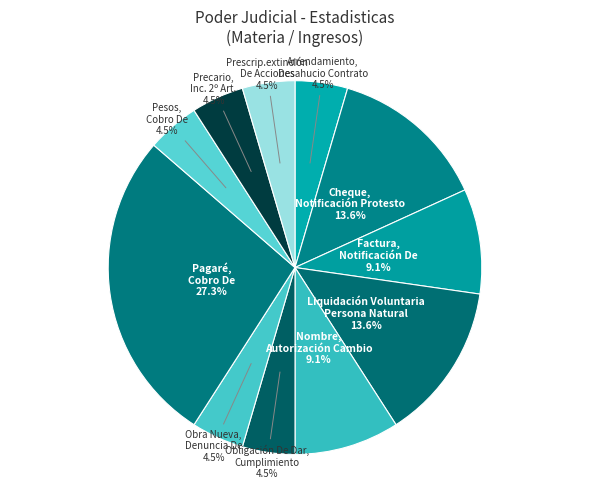

Which slice is the largest?

Pagaré, Cobro De